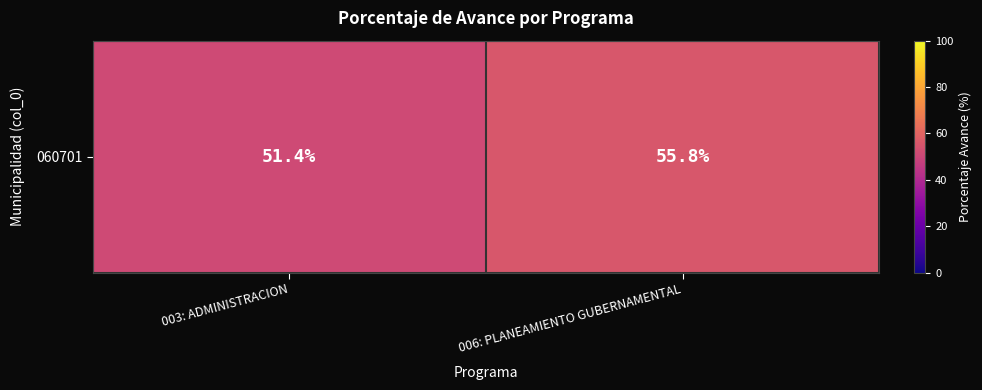

What is the sum of the values at 006: PLANEAMIENTO GUBERNAMENTAL and 003: ADMINISTRACION?

107.2